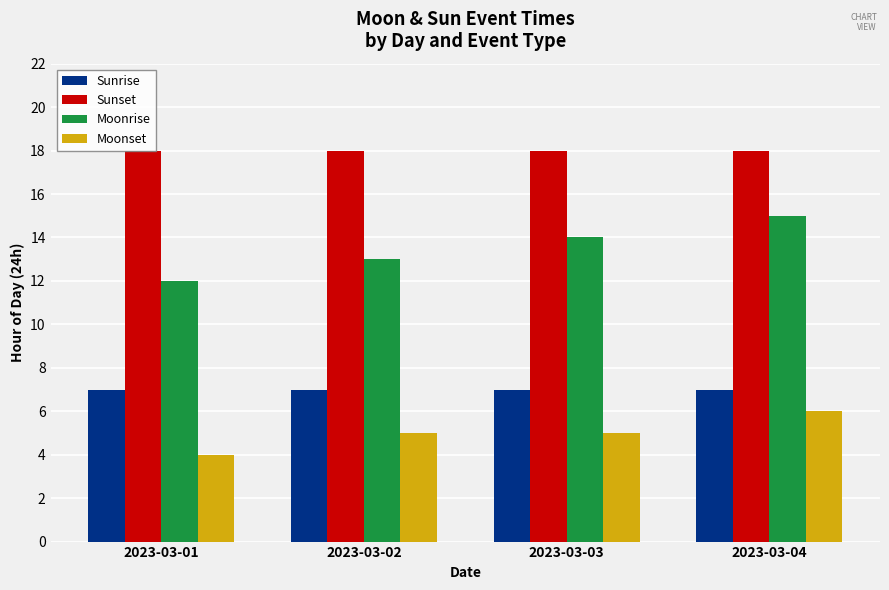

List the series in order of their overall mean, lowest first.

Moonset, Sunrise, Moonrise, Sunset